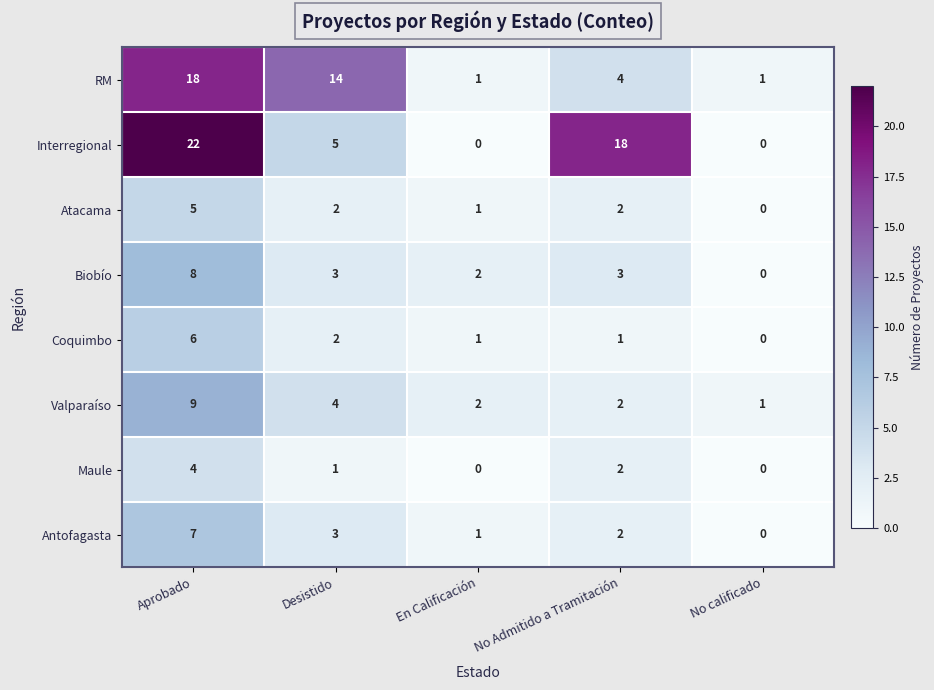

Is the value of Antofagasta at Desistido greater than the value of RM at No calificado?

Yes